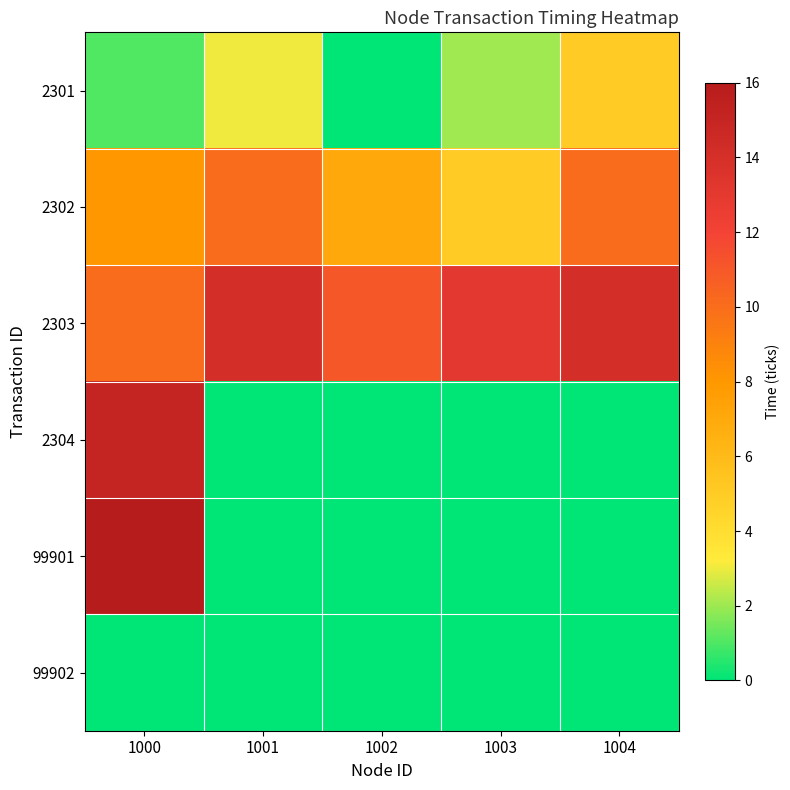

What is the total value across all series at 1002?

18